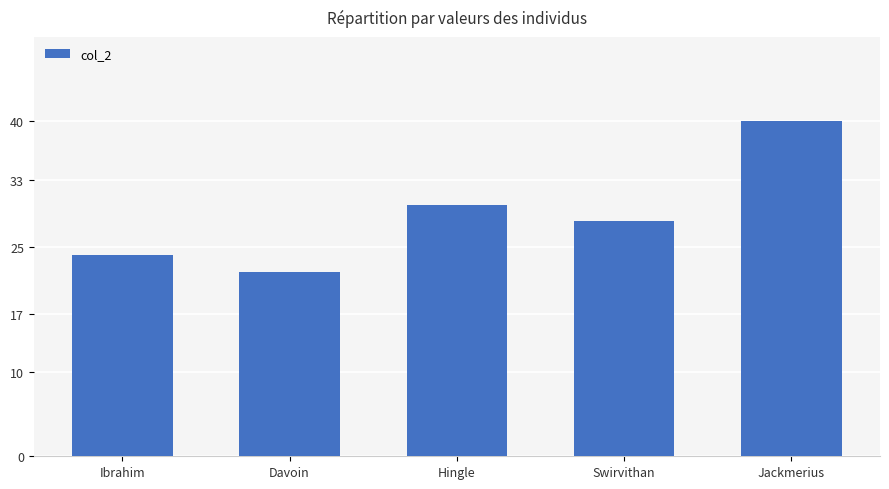

Count the number of categories in the chart.

5